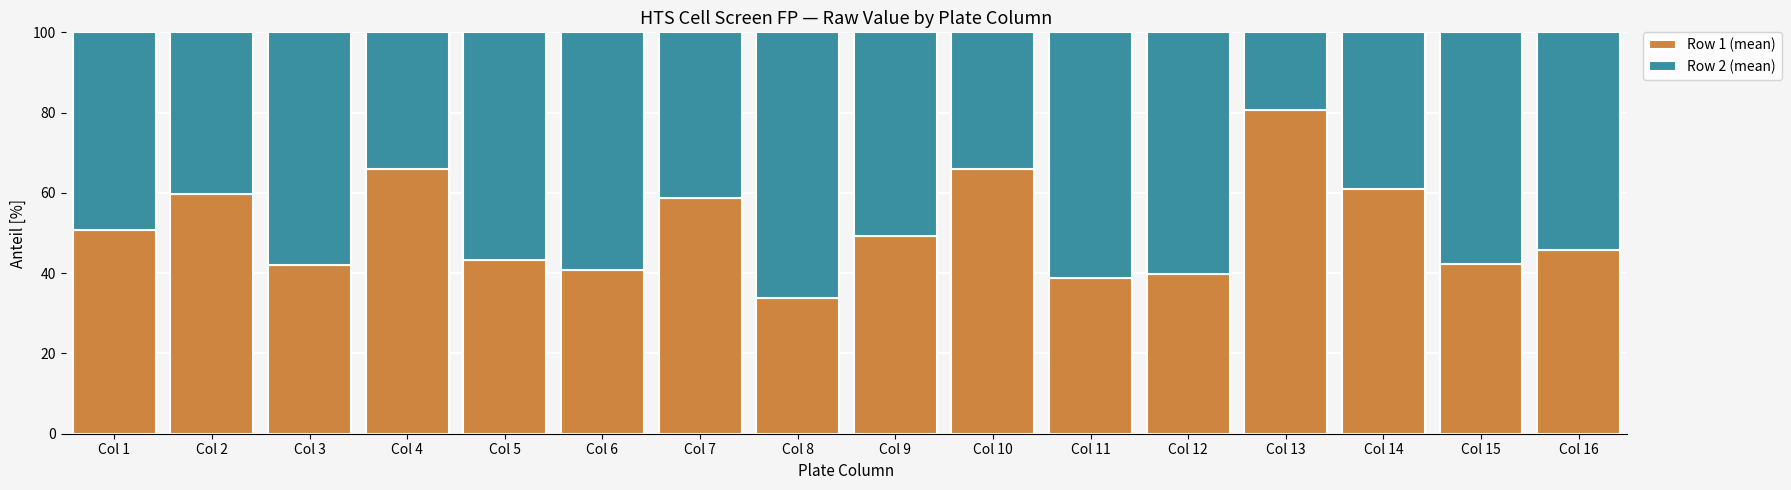

What is the difference between the Row 1 (mean) values at Col 3 and Col 11?

3.2